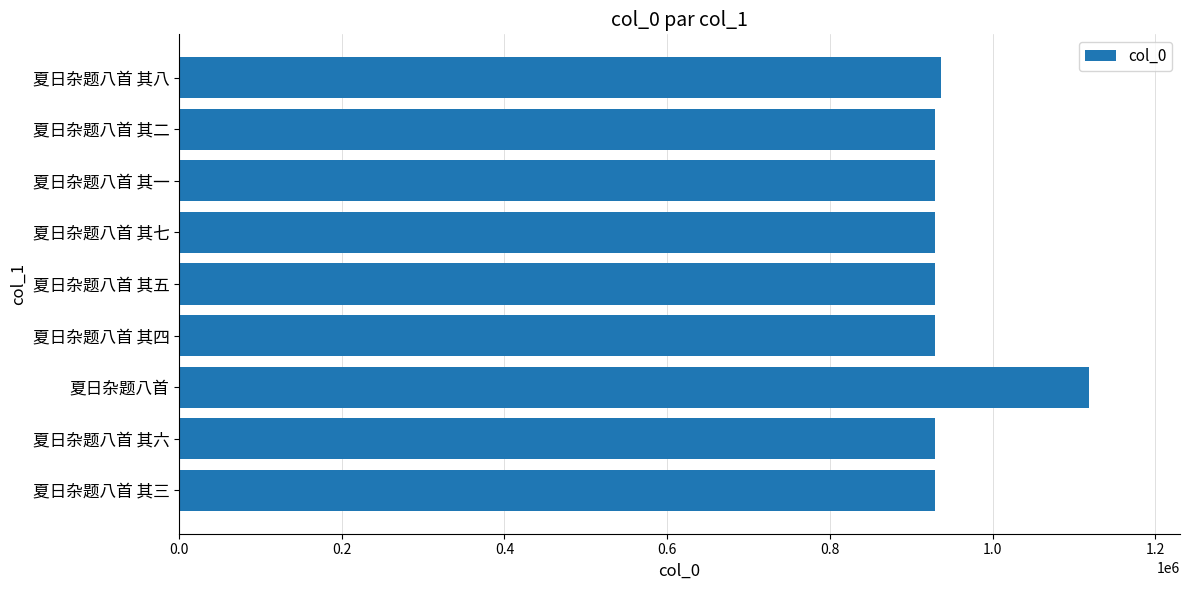

Approximately how many times larger is the value at 夏日杂题八首 其二 compared to 夏日杂题八首 其三?

1.0